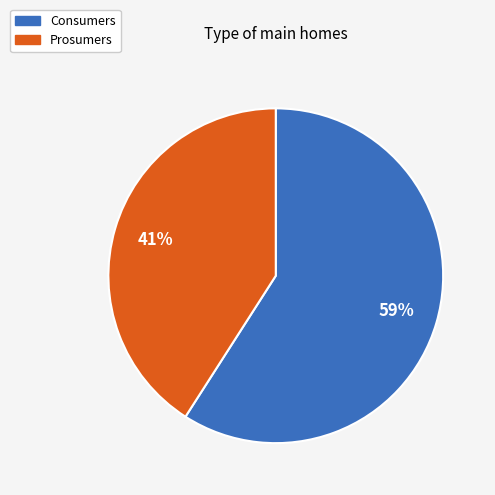

The Consumers slice represents 69% of the pie. True or false?

False